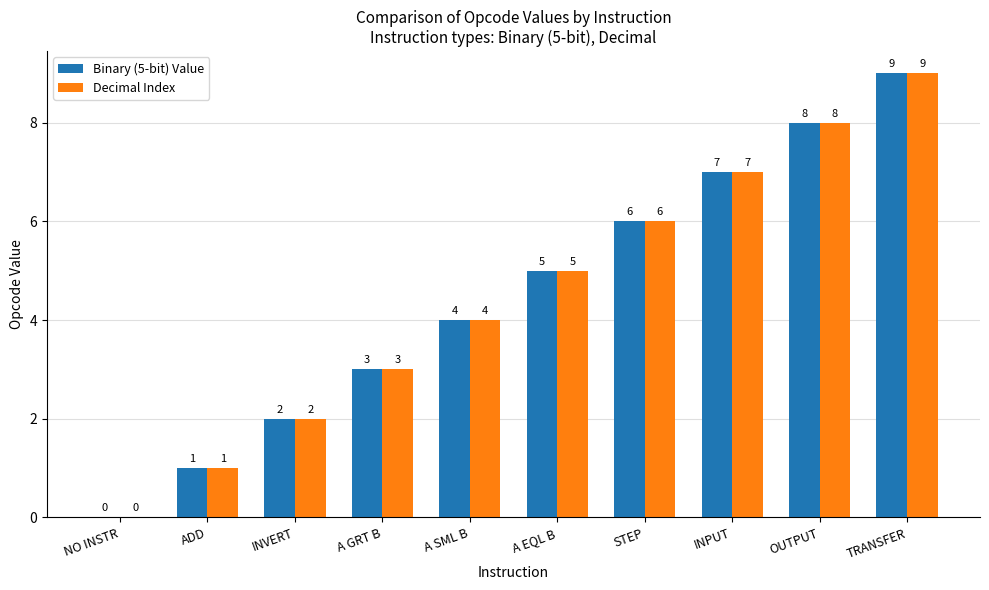

At which category is the sum across all series the highest?

TRANSFER